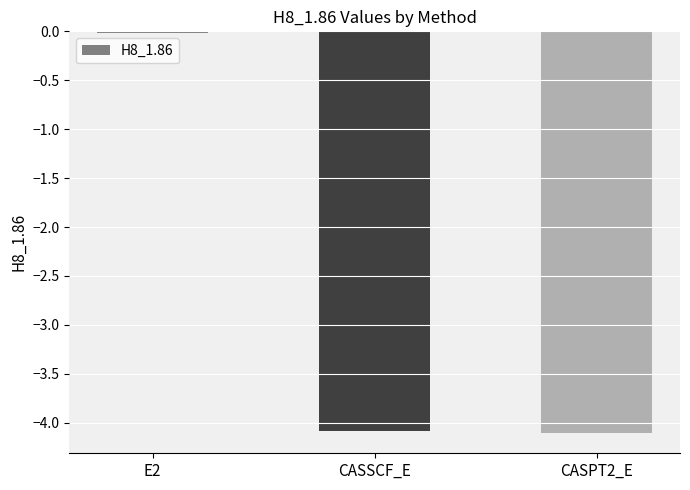

What is the minimum value shown in the chart?

-4.1